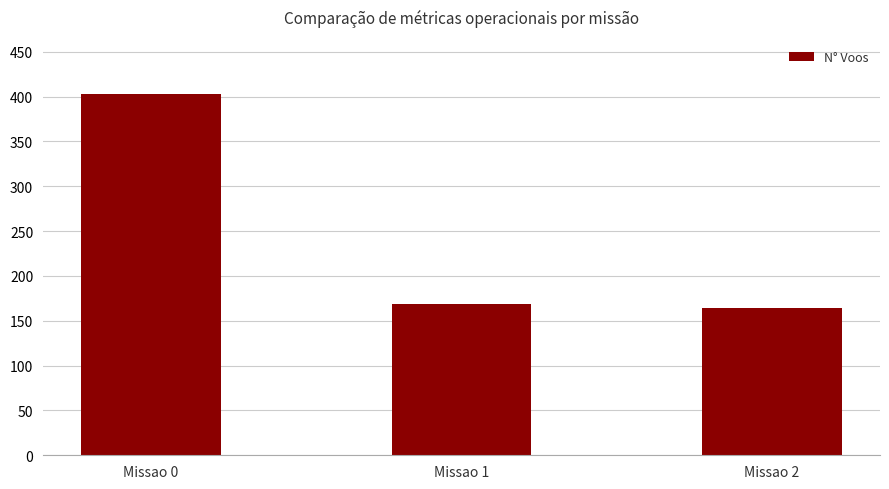

Rank the categories by value from lowest to highest.

Missao 2, Missao 1, Missao 0